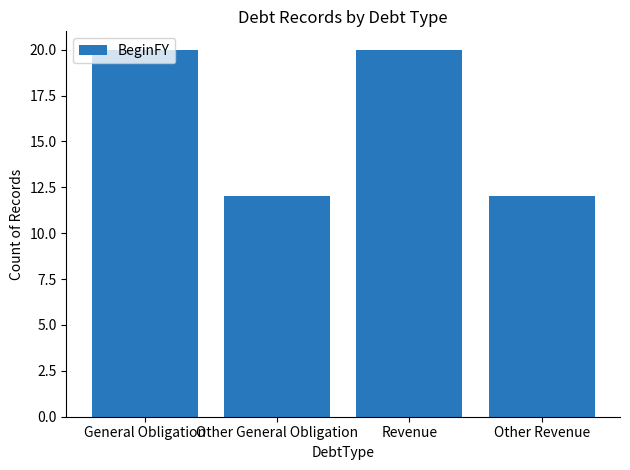

The chart shows a value of 12 at Other General Obligation. True or false?

True